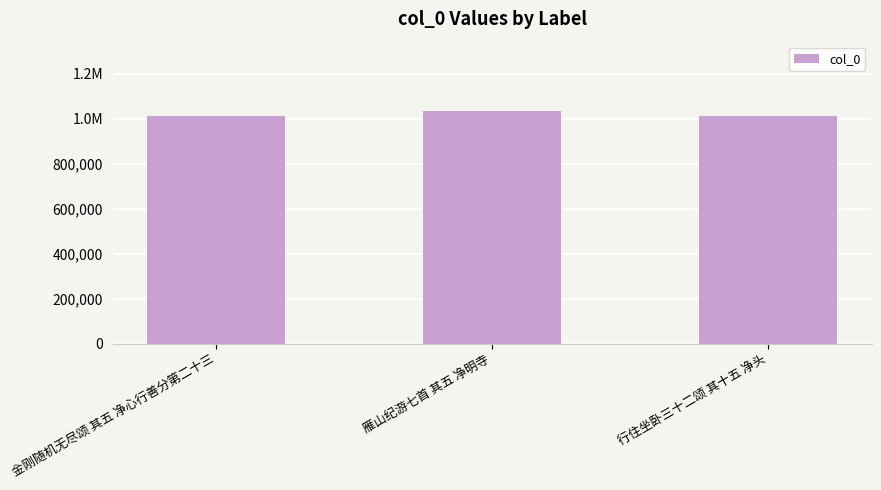

Reading left to right, list all the values displayed in this chart.

1011491	1033035	1010916